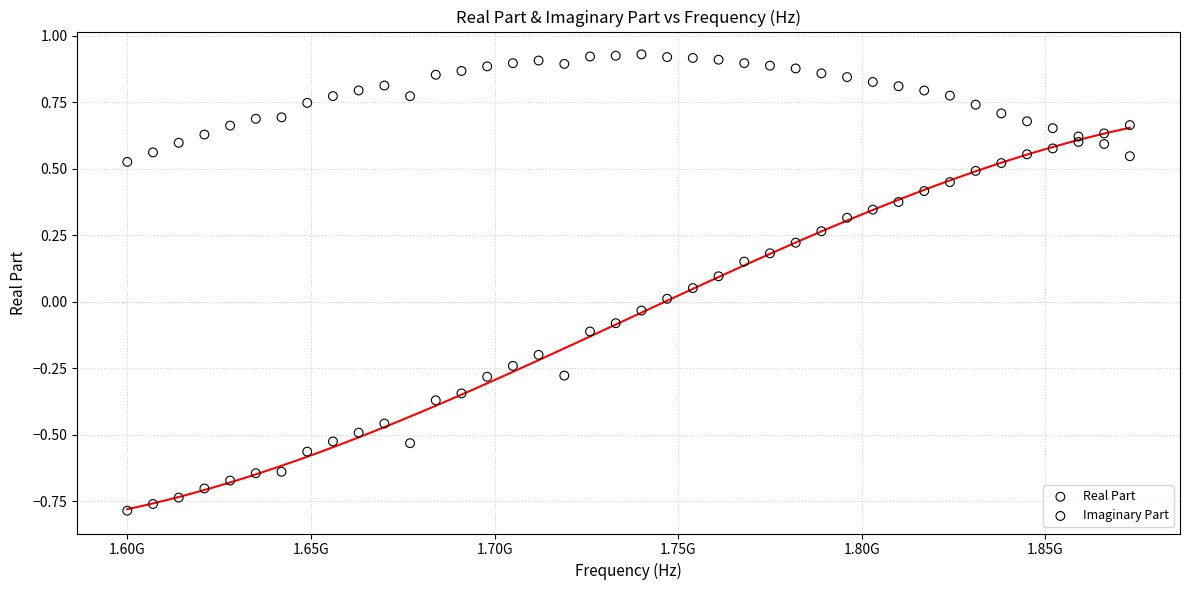

Across all data points, what is the range of Y values (max minus min)?

1.7